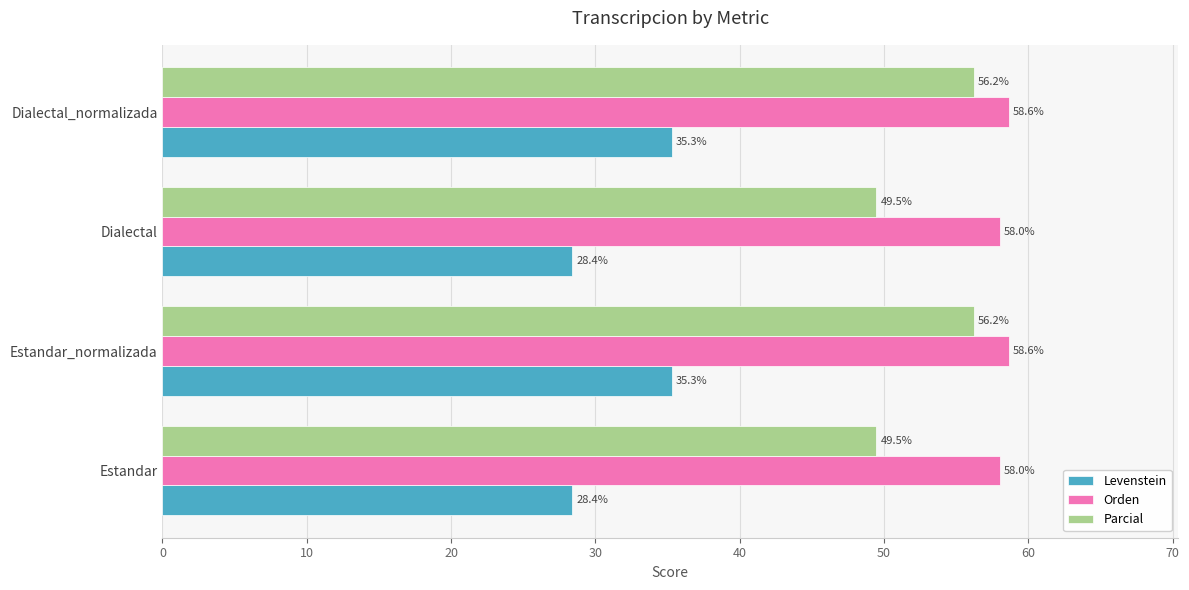

Is it true that Parcial equals 49.5 at Estandar?

True